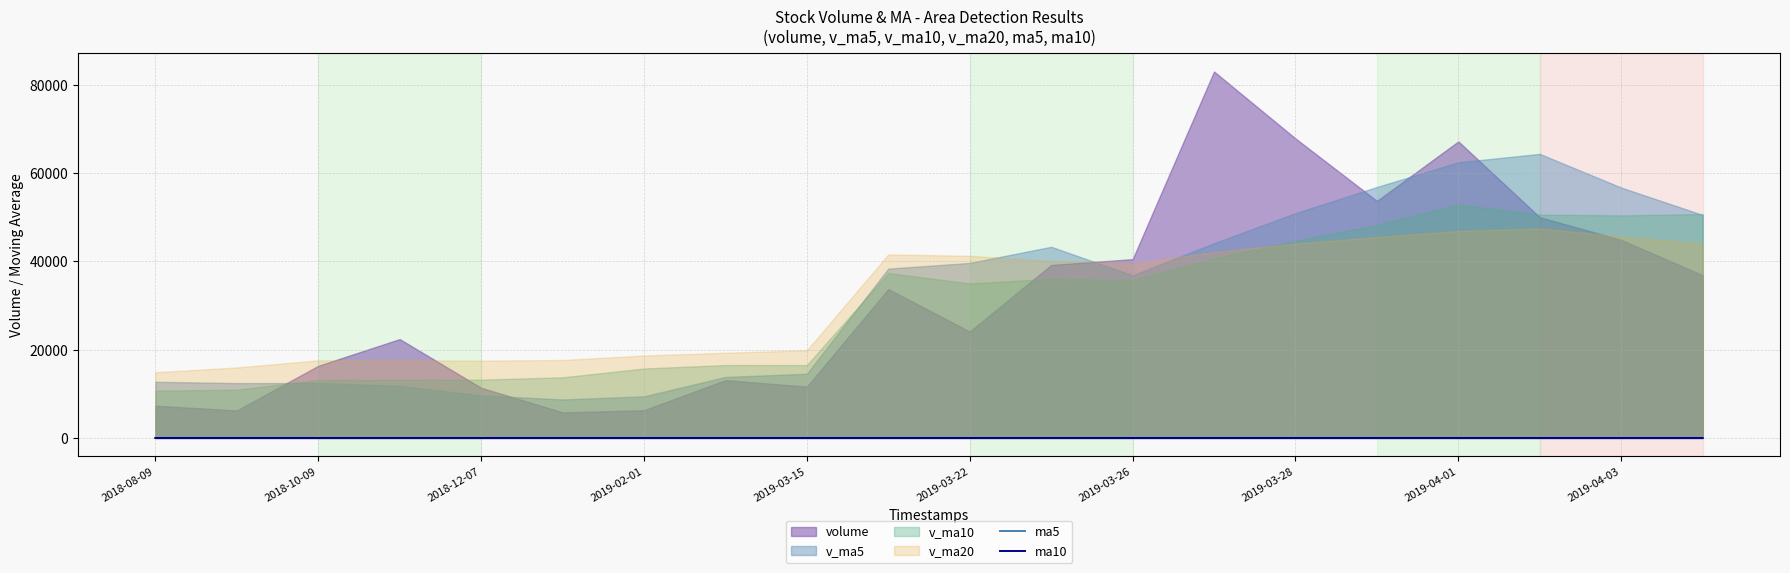

Which has a higher value, 2019-04-03 or 2019-03-26?

2019-04-03